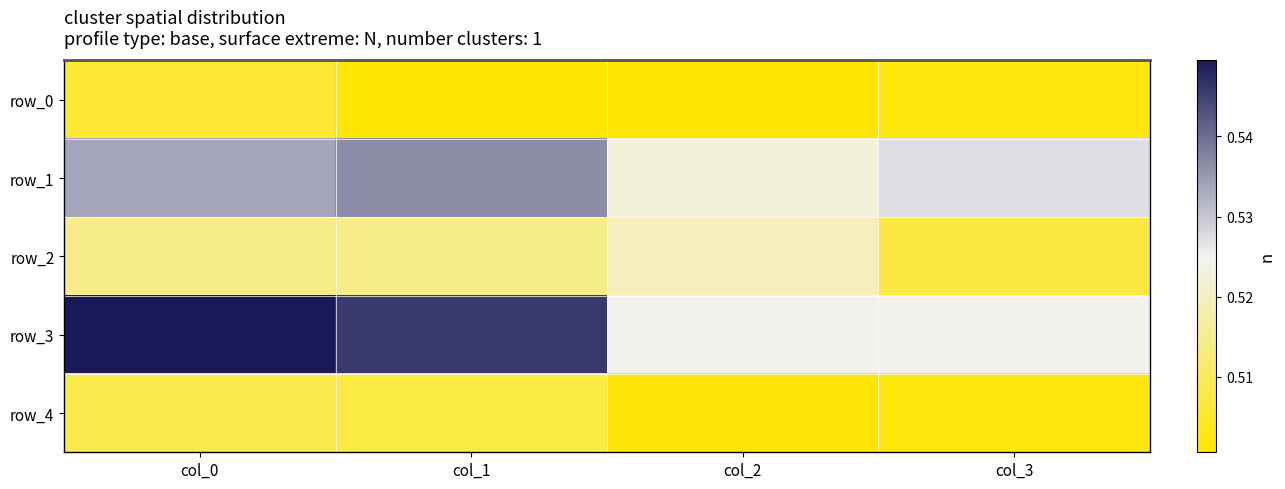

Which label corresponds to the smallest value in the chart?

col_2